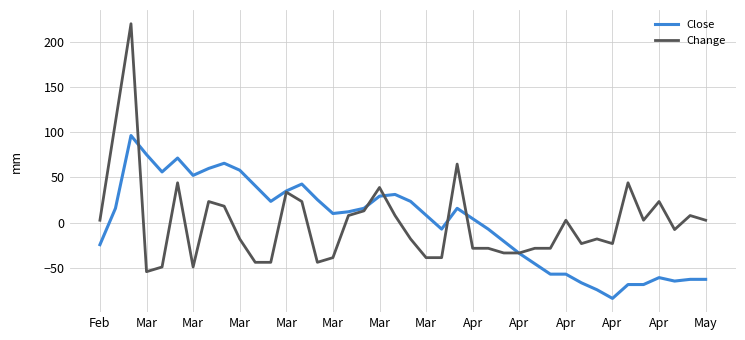

List the series in order of their peak value, highest first.

Change, Close